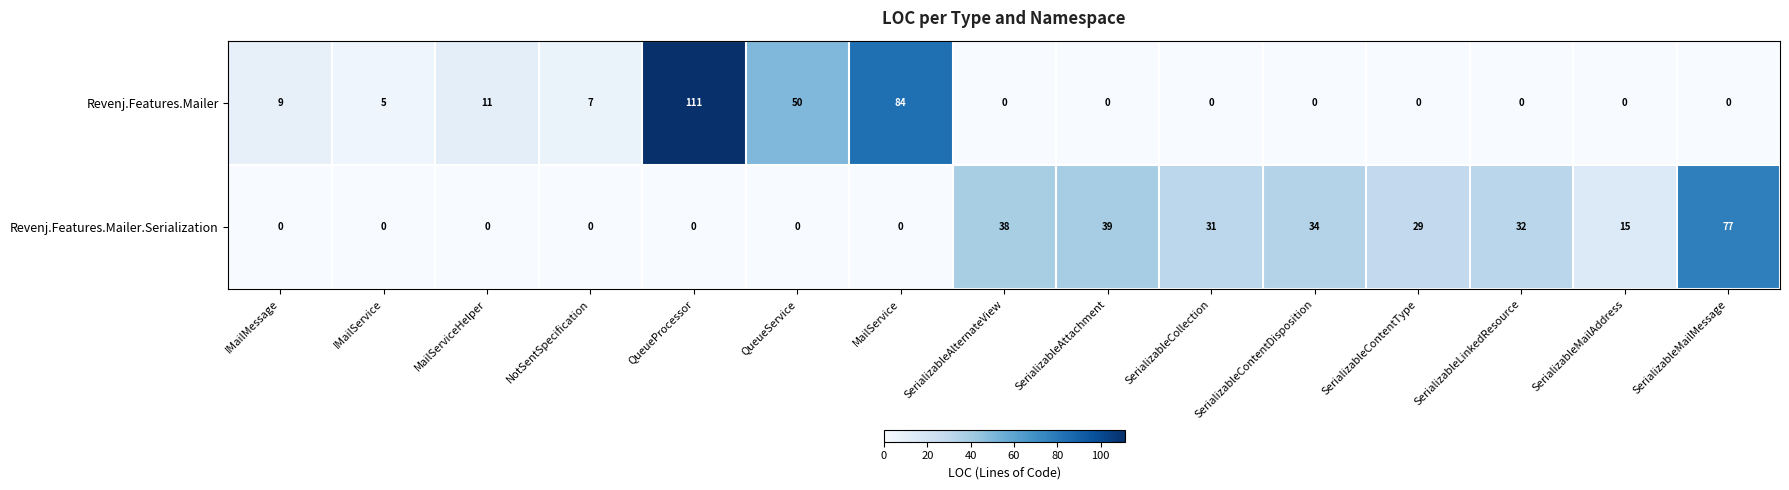

How many data points does each series have?

15